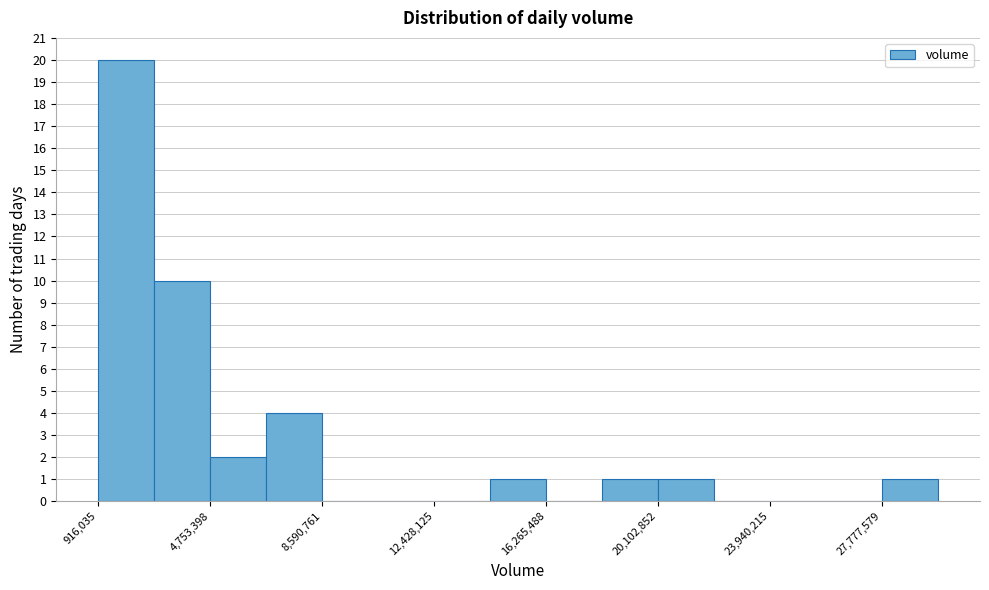

Around what value on the x-axis is the tallest bar? Give the approximate position of its centre, as read against the axis.

2000000